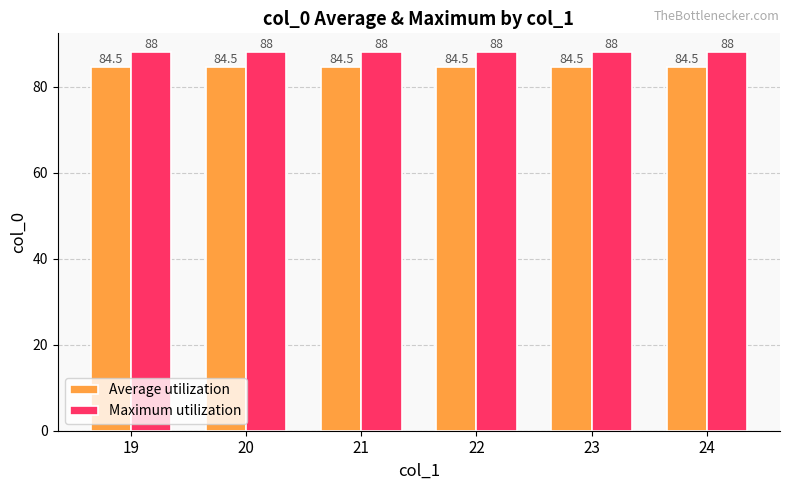

Reading right to left, extract all data points from this chart.

Average utilization: 84.5	84.5	84.5	84.5	84.5	84.5
Maximum utilization: 88.0	88.0	88.0	88.0	88.0	88.0